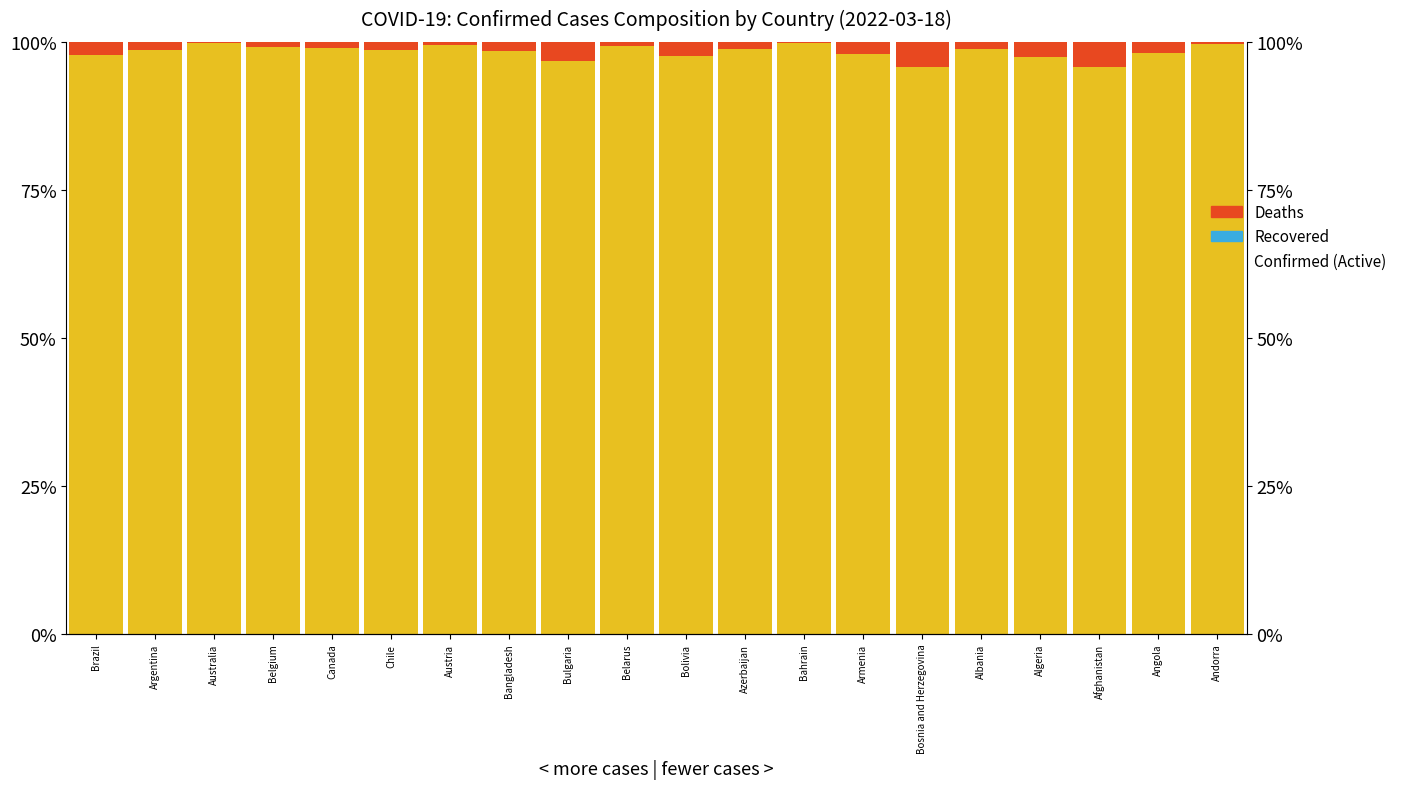

What is the total value across all series at Algeria?

1.0